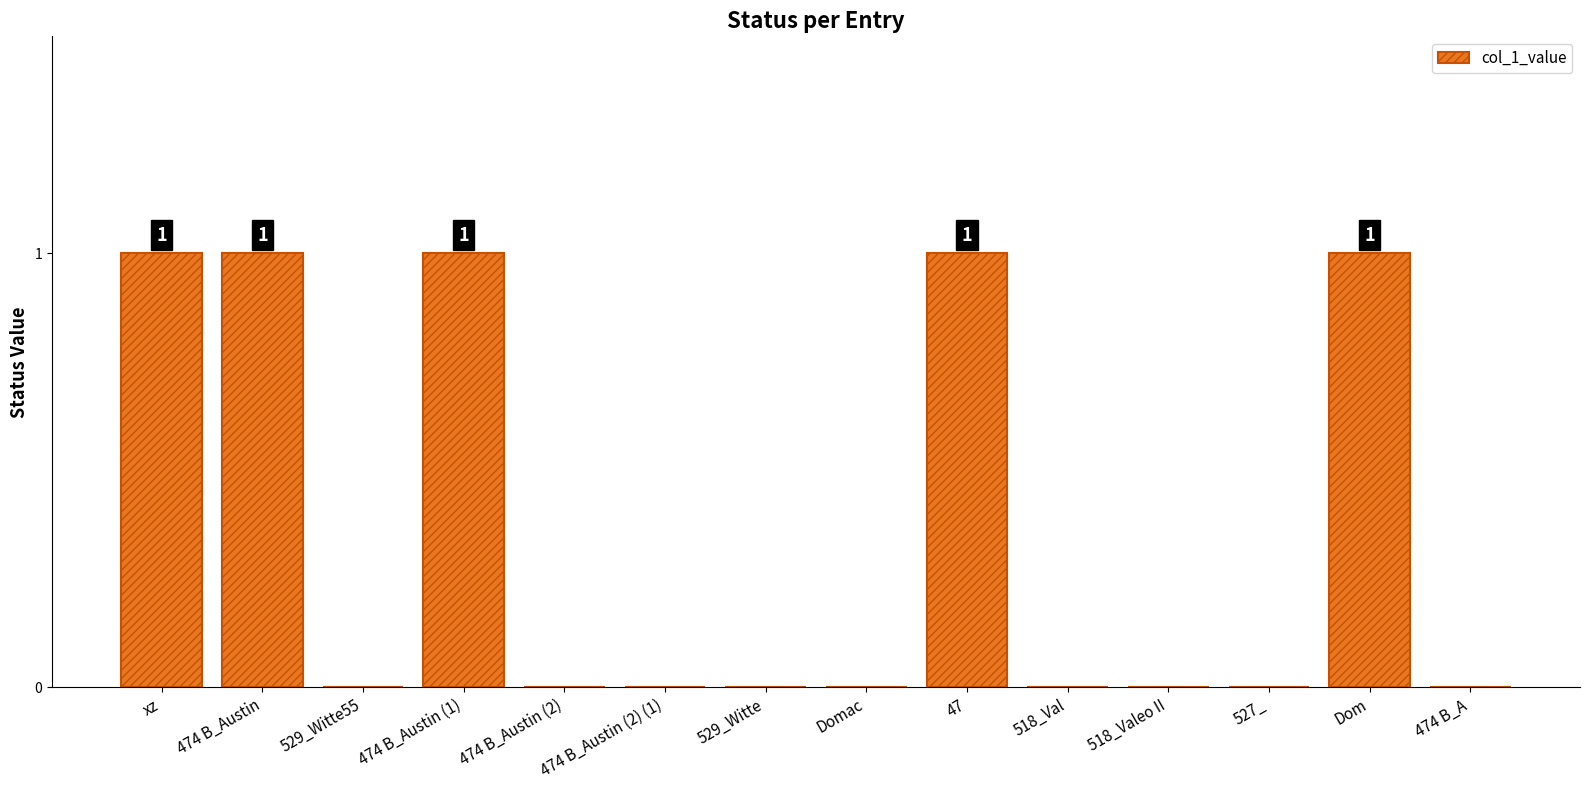

Count the number of categories in the chart.

14